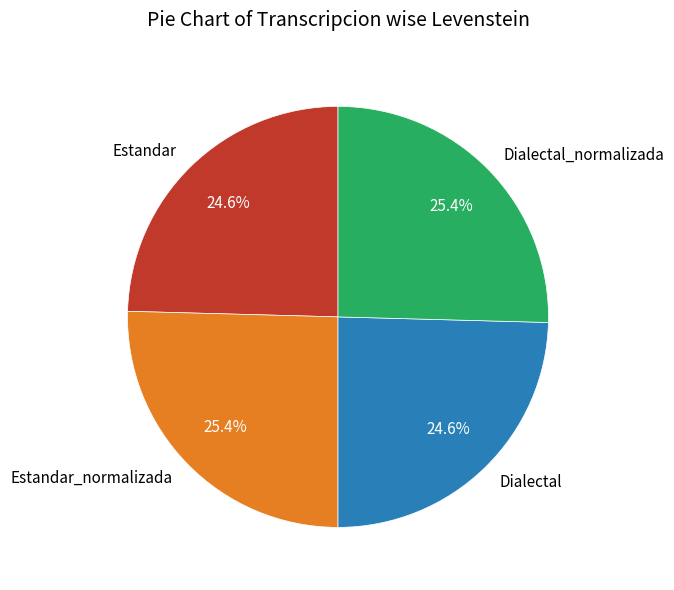

Does Estandar_normalizada account for over 50% of the chart?

No